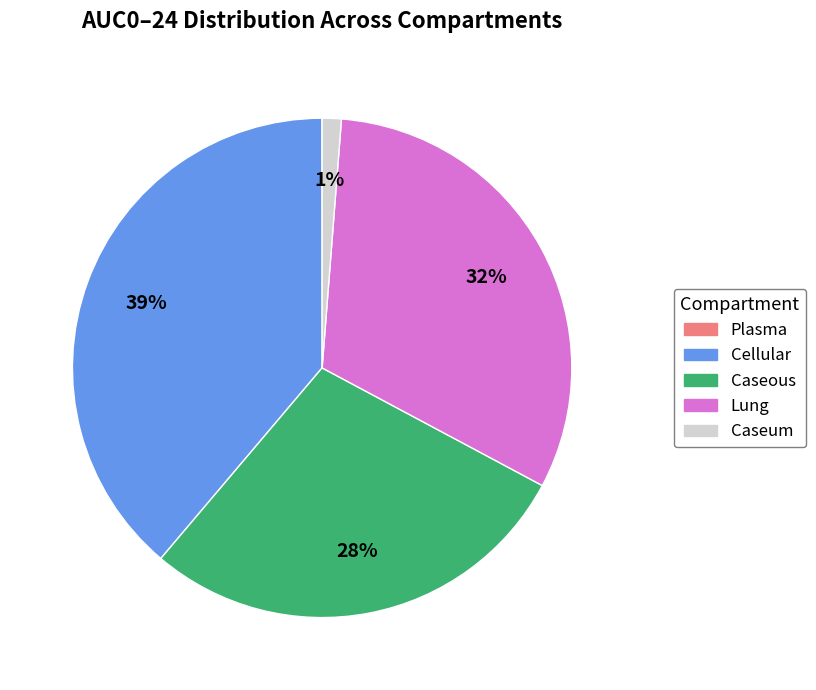

To the nearest percent, what is the difference between the largest and smallest slice percentages?

39%